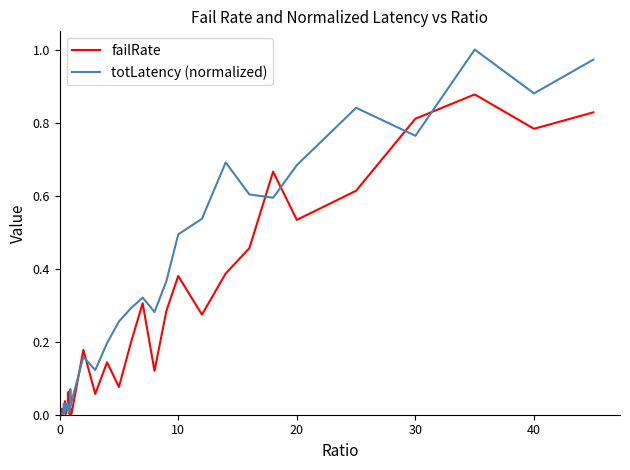

Which series has the largest range (max minus min)?

totLatency (normalized)